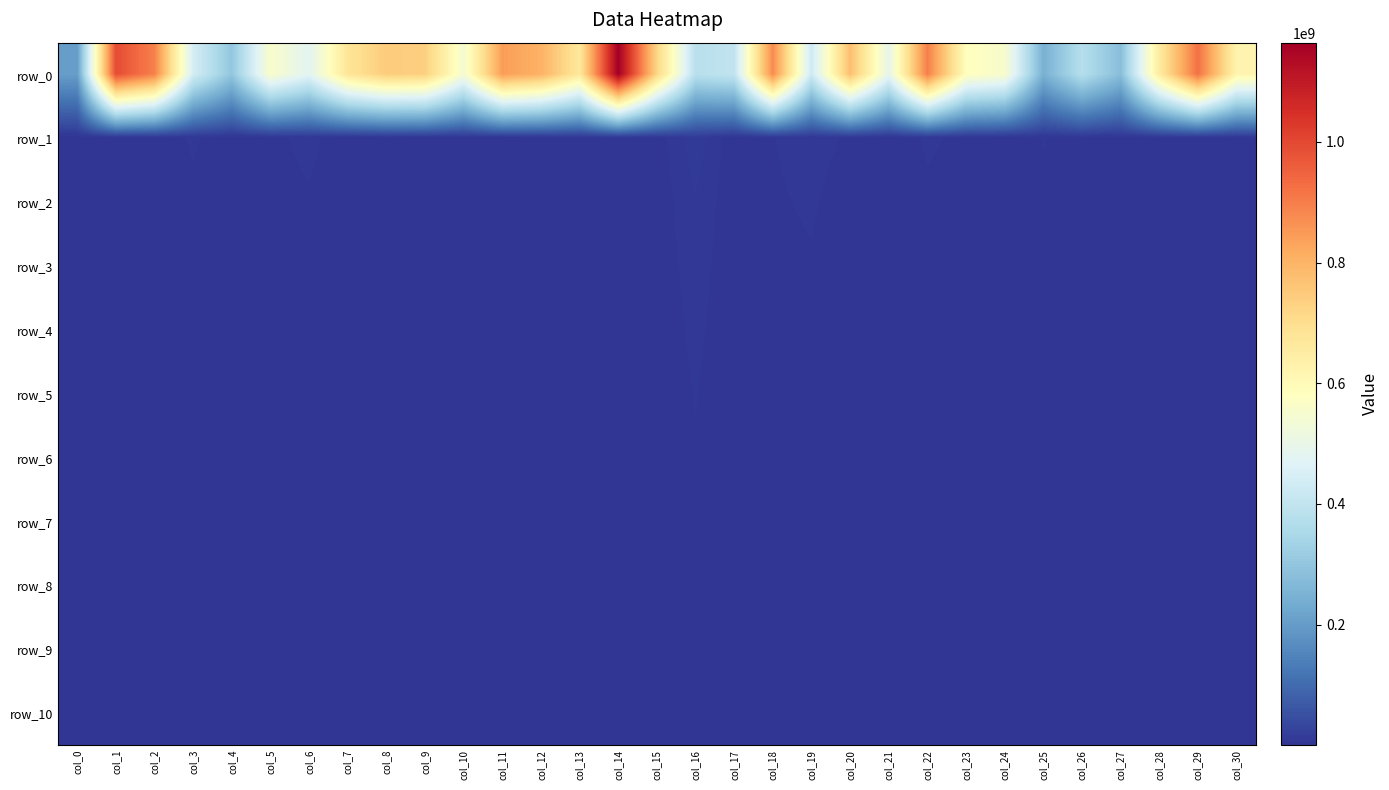

The row_5 series shows 188426.5 at col_9. True or false?

False